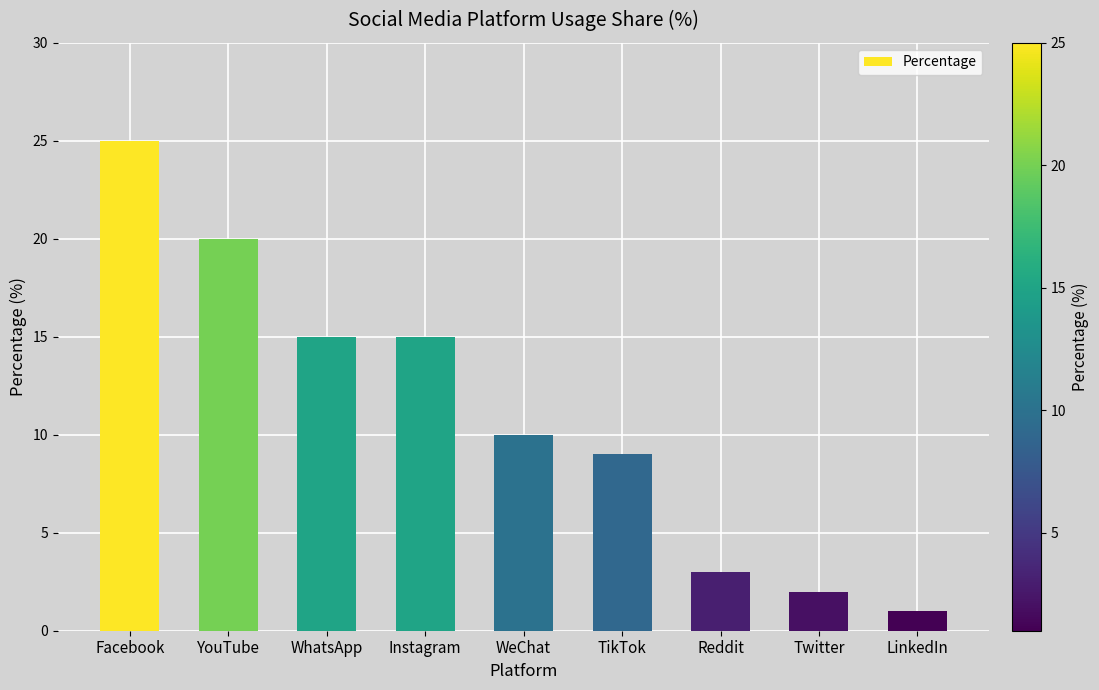

What is the smallest value displayed?

1